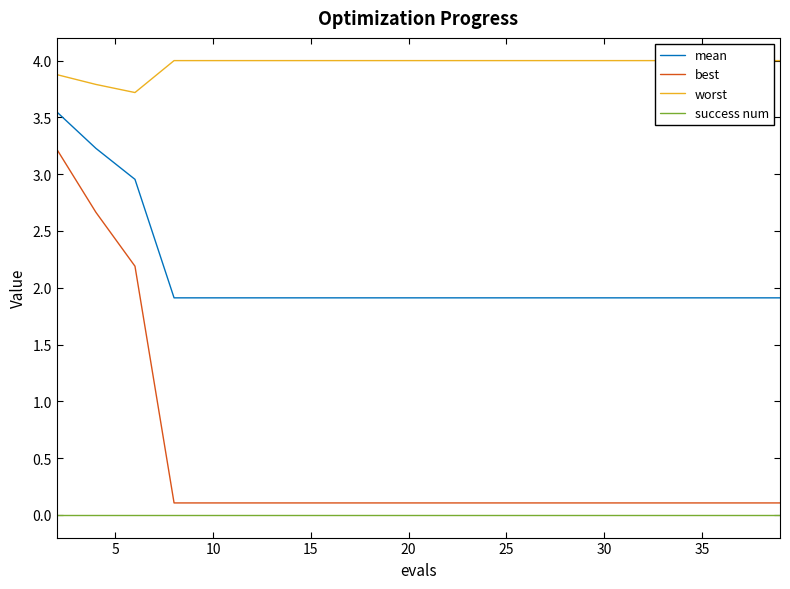

What is the difference between the best values at 10 and 20?

0.0